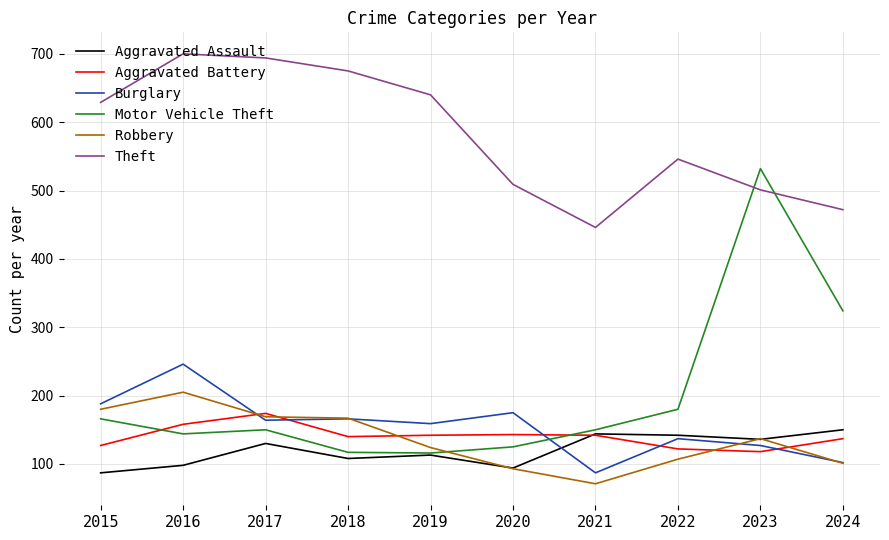

Between 2017 and 2022, which series saw the biggest shift?

Theft